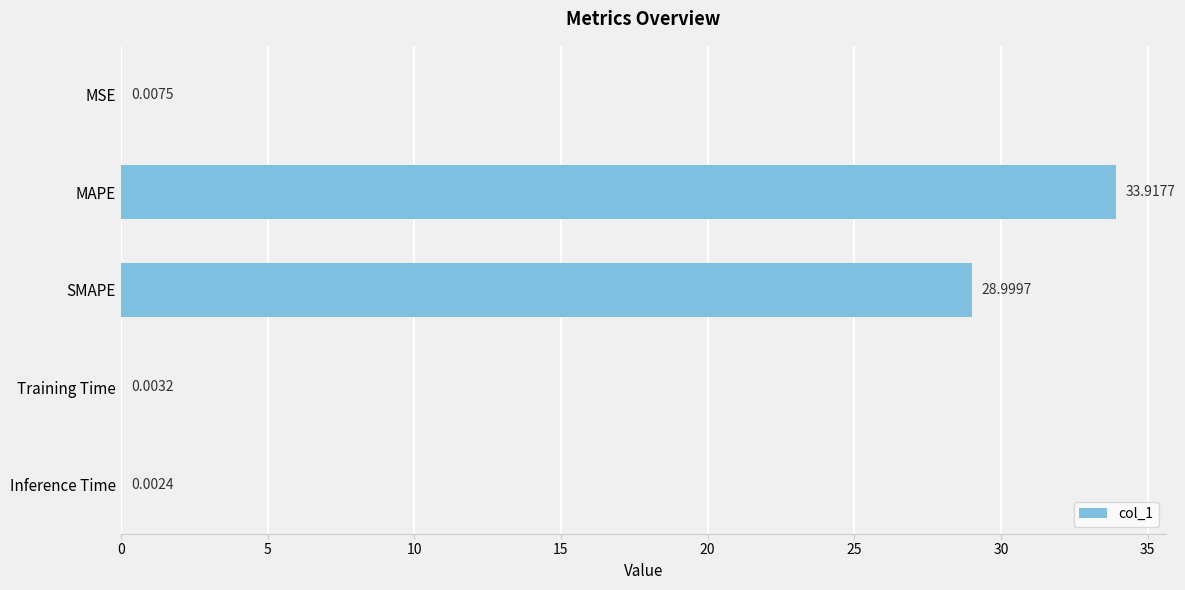

What is the ratio of the value at MAPE to the value at SMAPE?

1.2